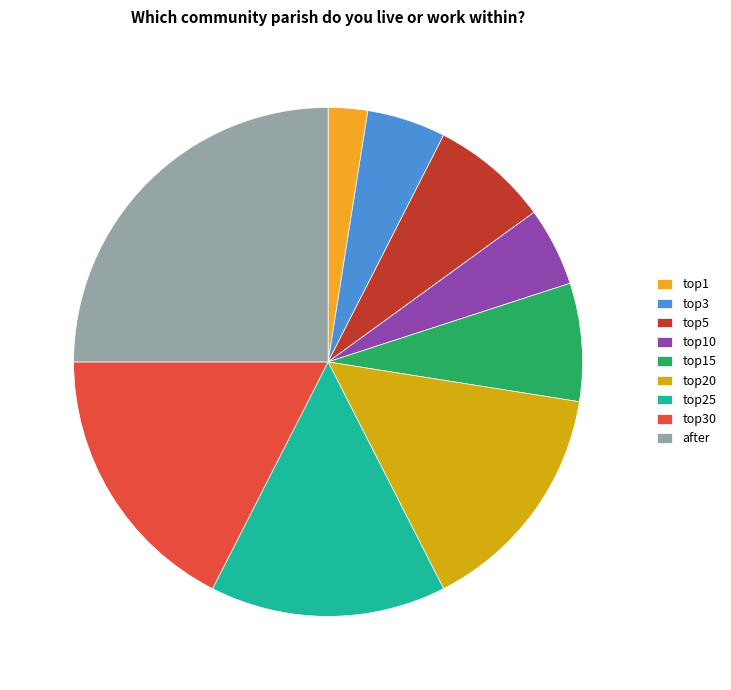

Count the number of slices in the pie.

9